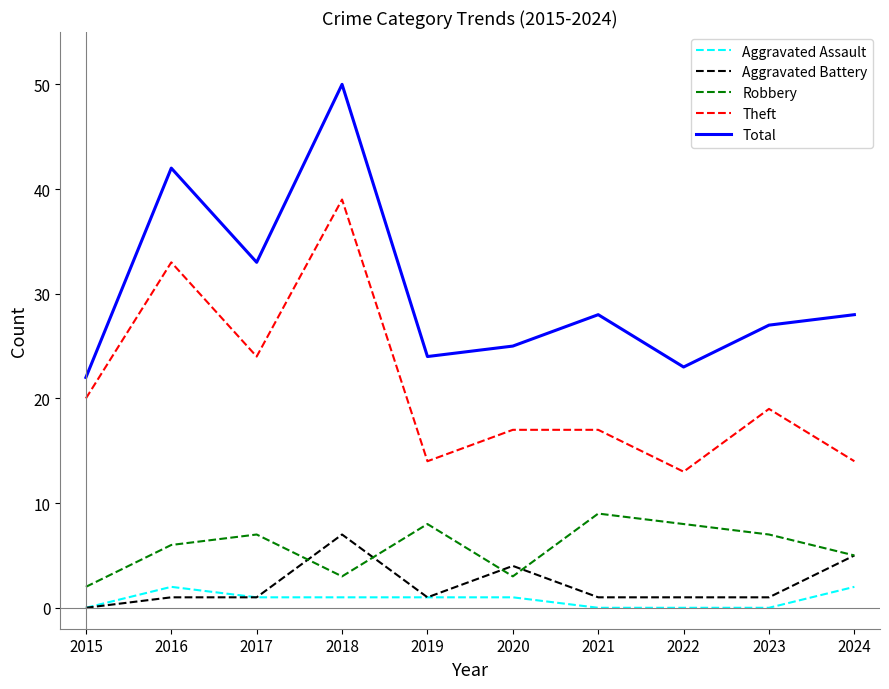

True or false: Total has more than 0 interior local peaks.

True